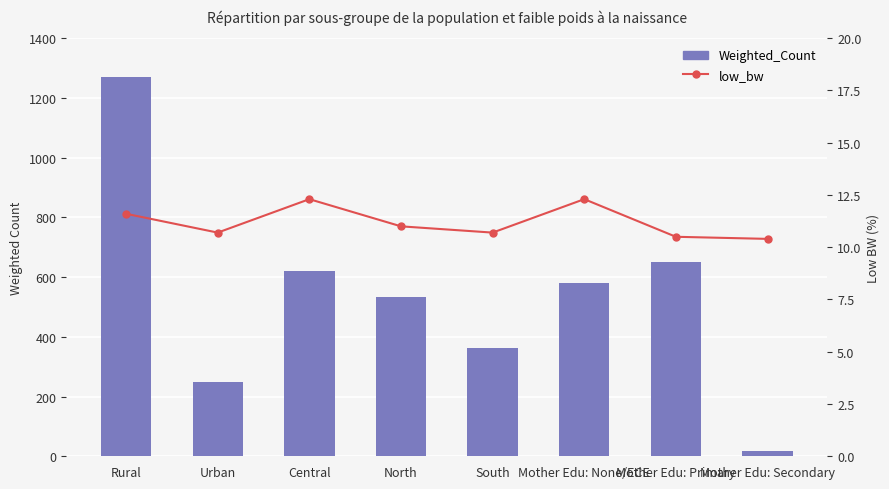

Rank the series at North from lowest to highest value.

low_bw, Weighted_Count